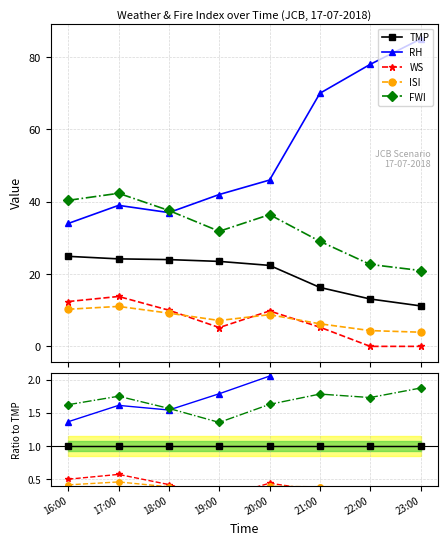

True or false: RH and TMP intersect in this chart.

False